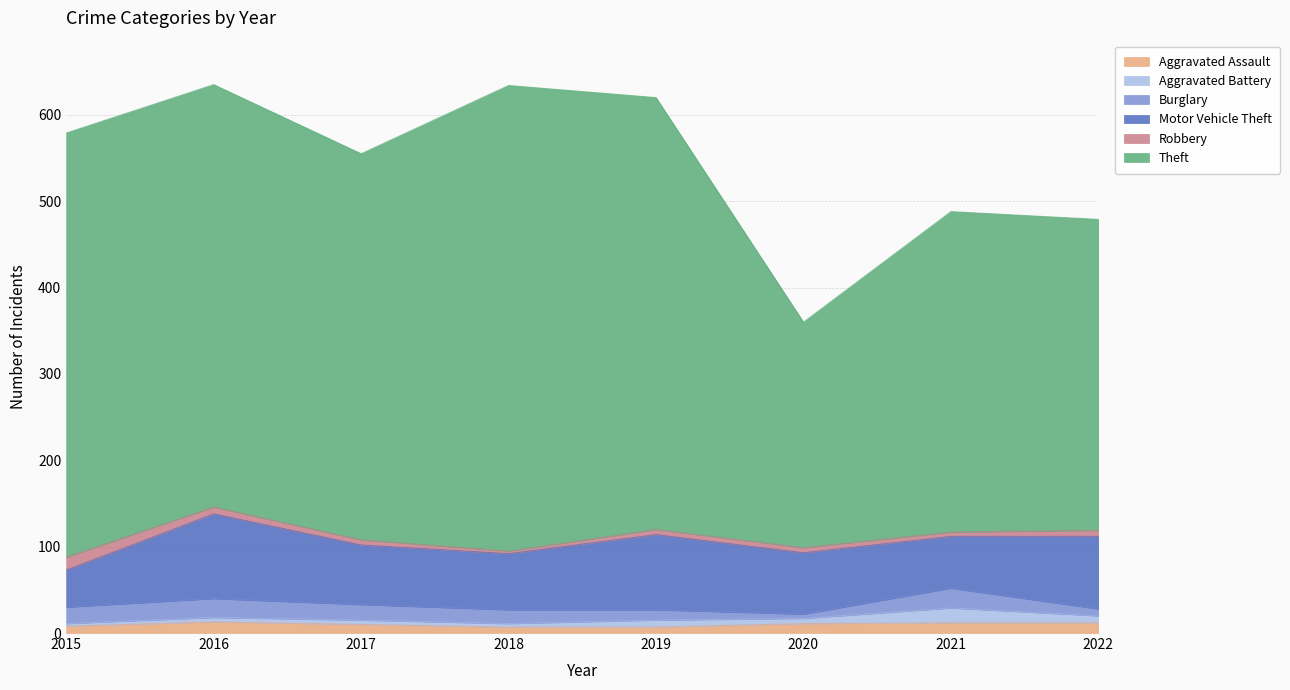

What is the spread (max minus min) of values at 2022?

353